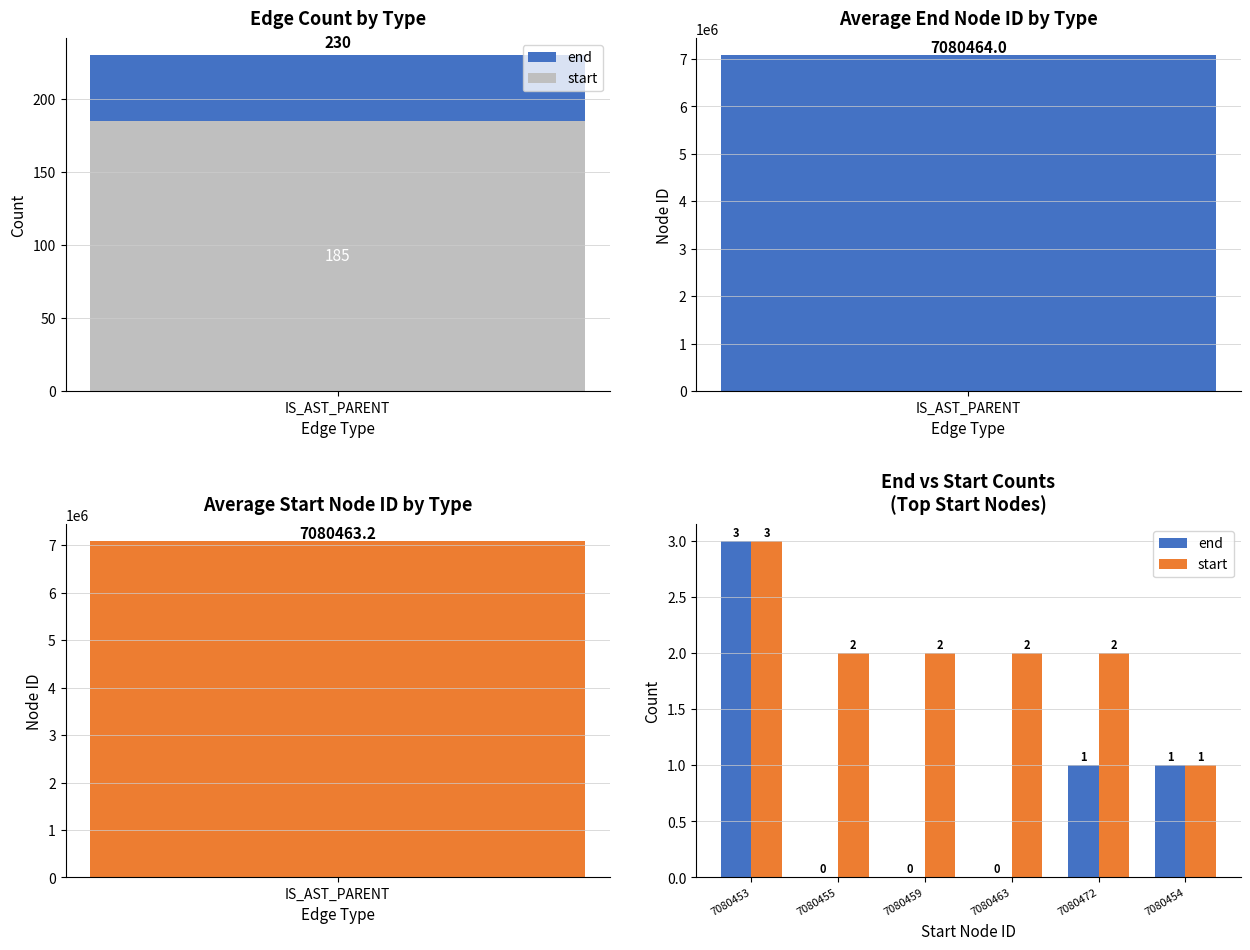

At which category is the sum across all series the highest?

7080453